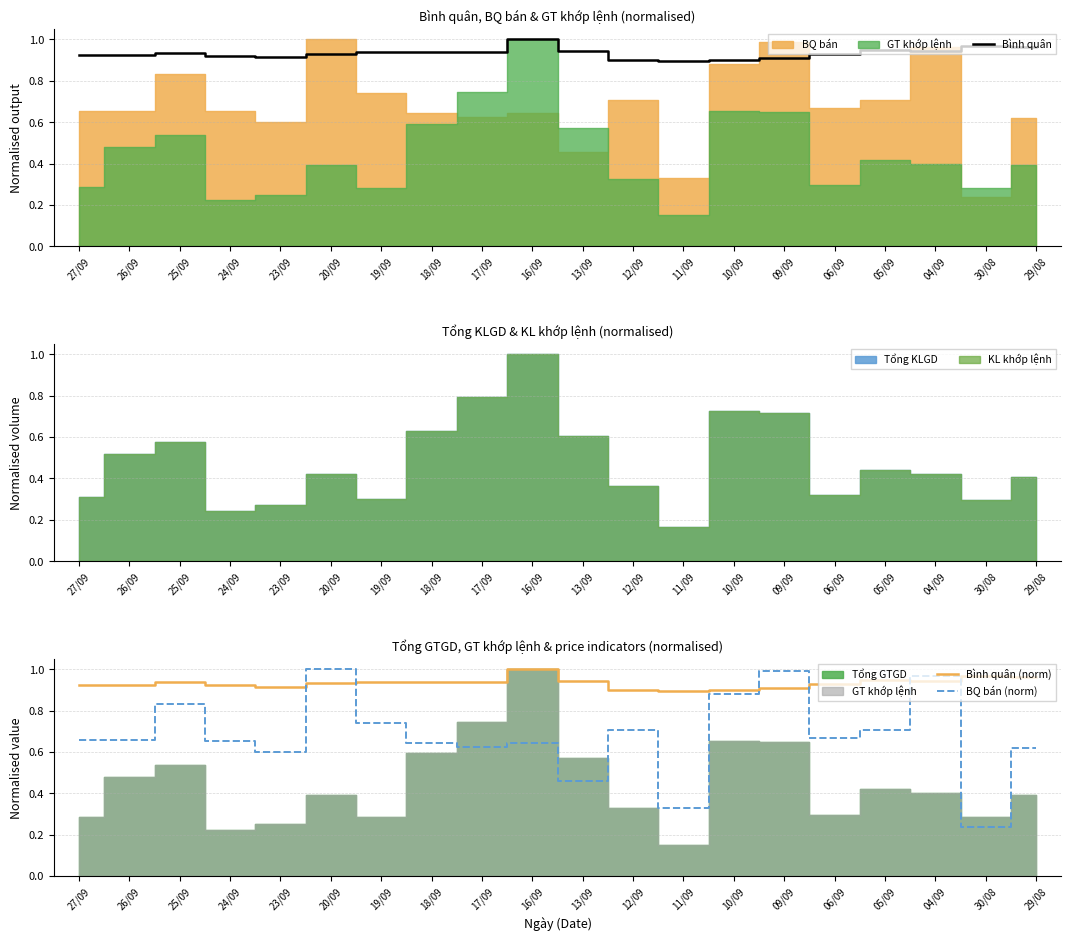

What position from the left is 10/09?

14